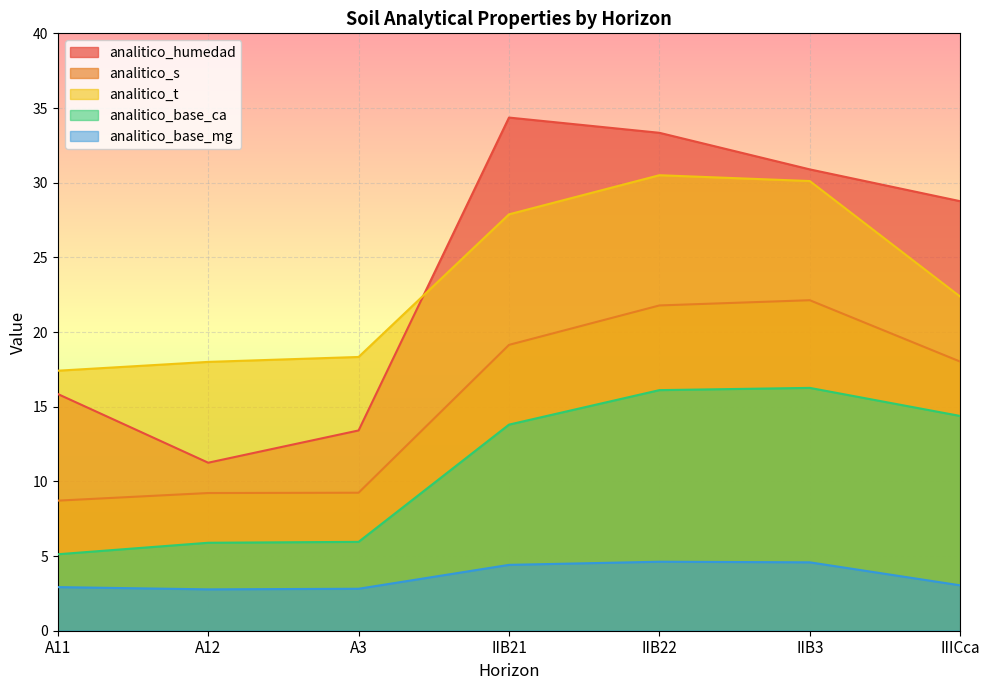

The value of analitico_base_ca at IIB22 is 28.6. True or false?

False